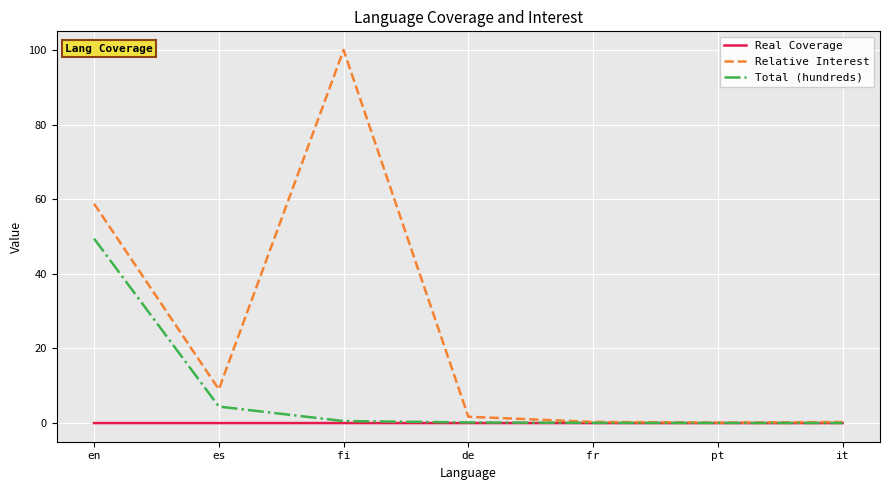

What is the difference between the maximum and second lowest values in the Relative Interest series?

99.7